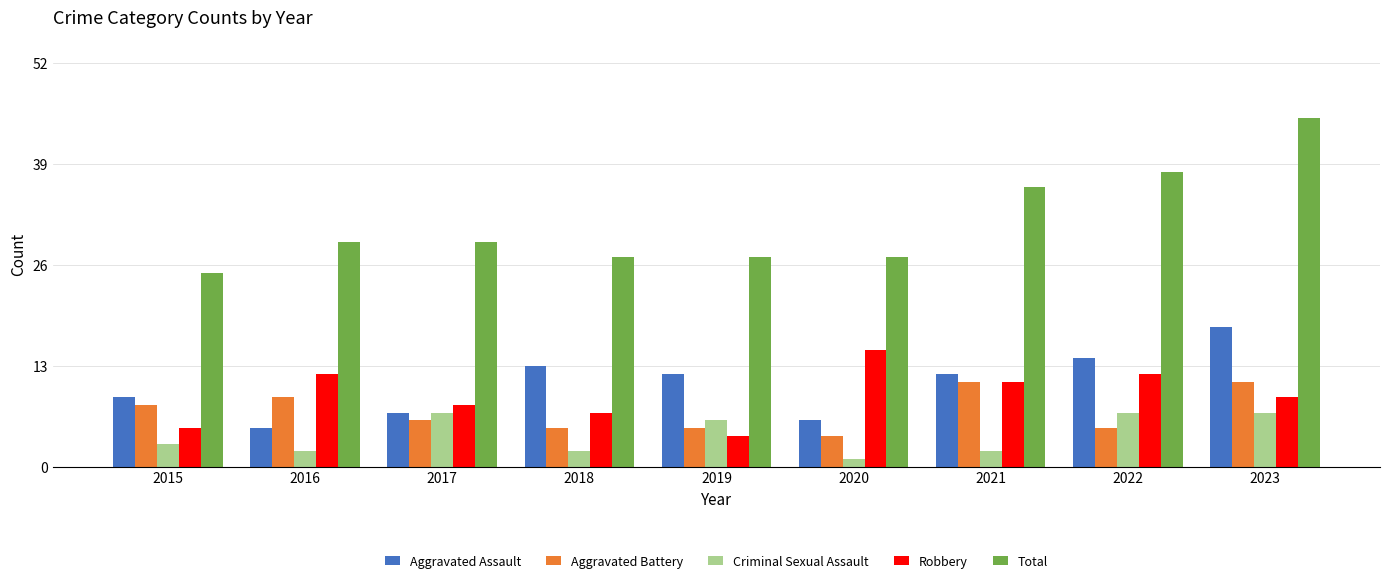

What is the approximate value of Aggravated Battery at 2018?

5